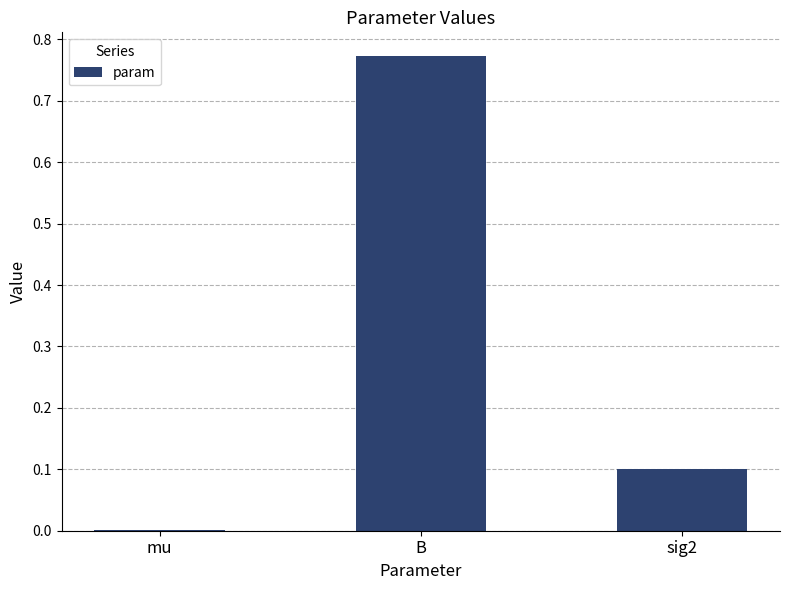

Which label corresponds to the largest value in the chart?

B